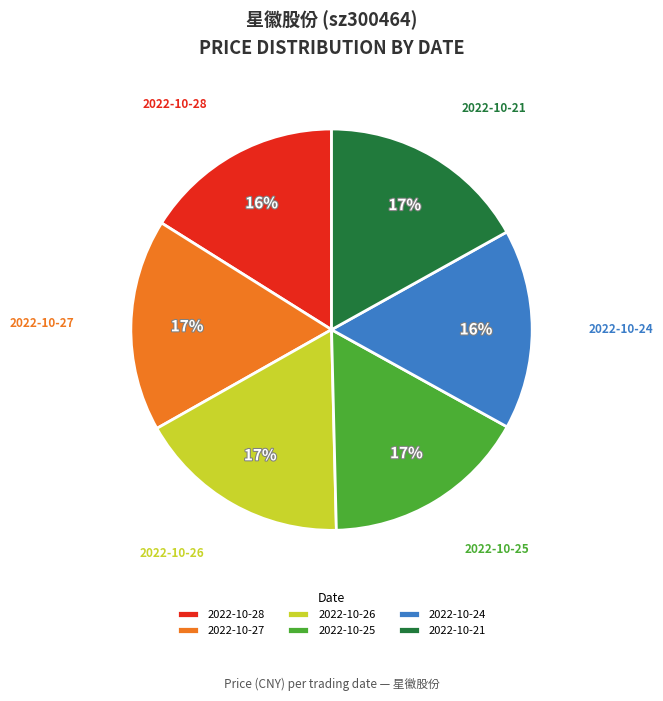

Do 2022-10-24 and 2022-10-26 together represent more than half of the pie?

No